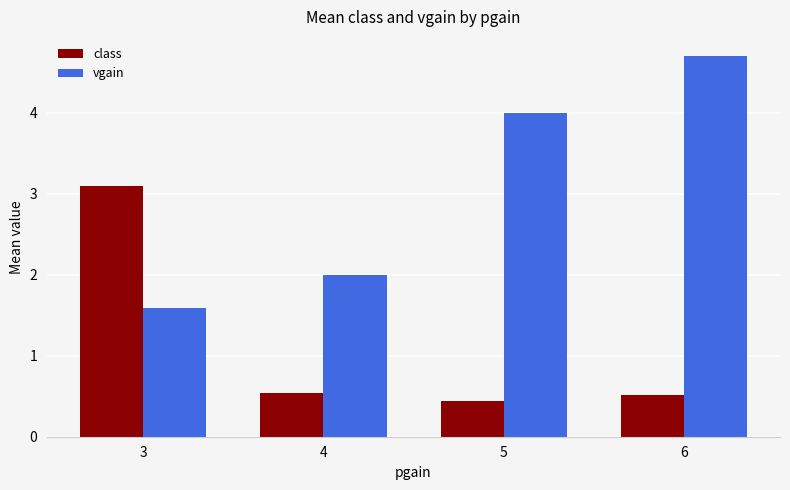

Reading right to left, list all the values displayed in this chart.

class: 6=0.5	5=0.4	4=0.5	3=3.1
vgain: 6=4.7	5=4.0	4=2.0	3=1.6